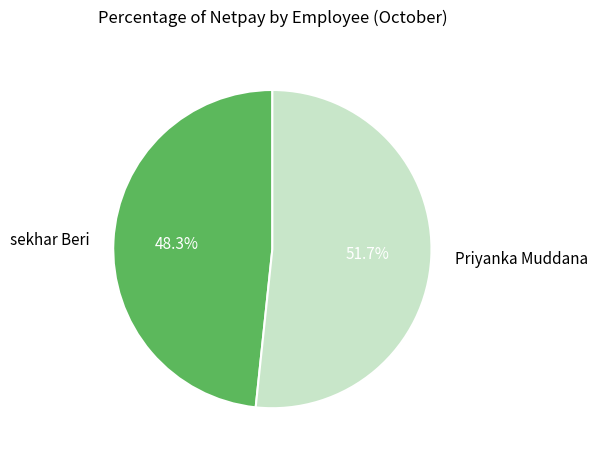

How many segments does this pie chart have?

2